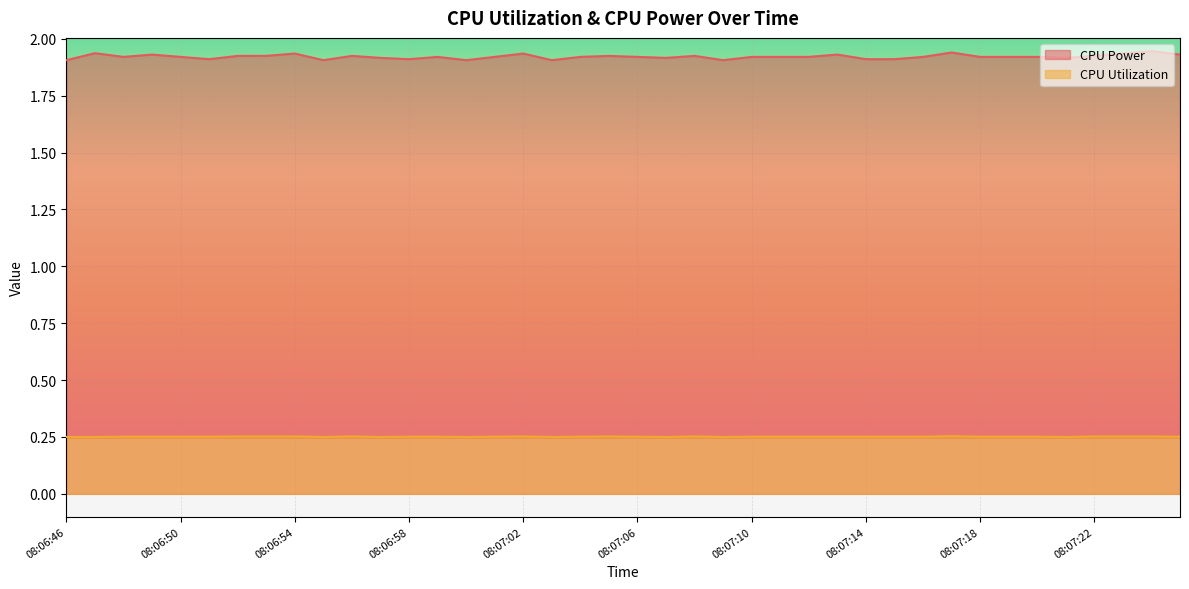

What are all the series names shown in the legend?

CPU Power, CPU Utilization